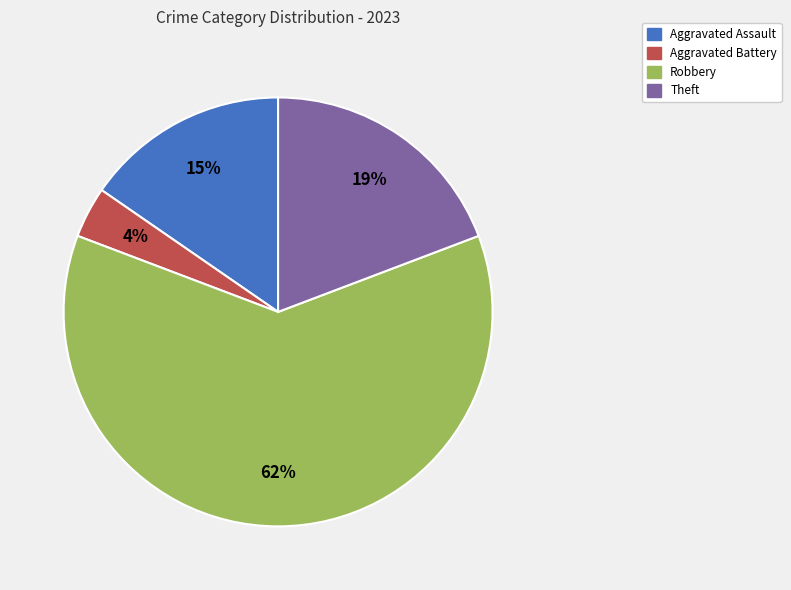

To the nearest percent, what is the average slice percentage?

25%